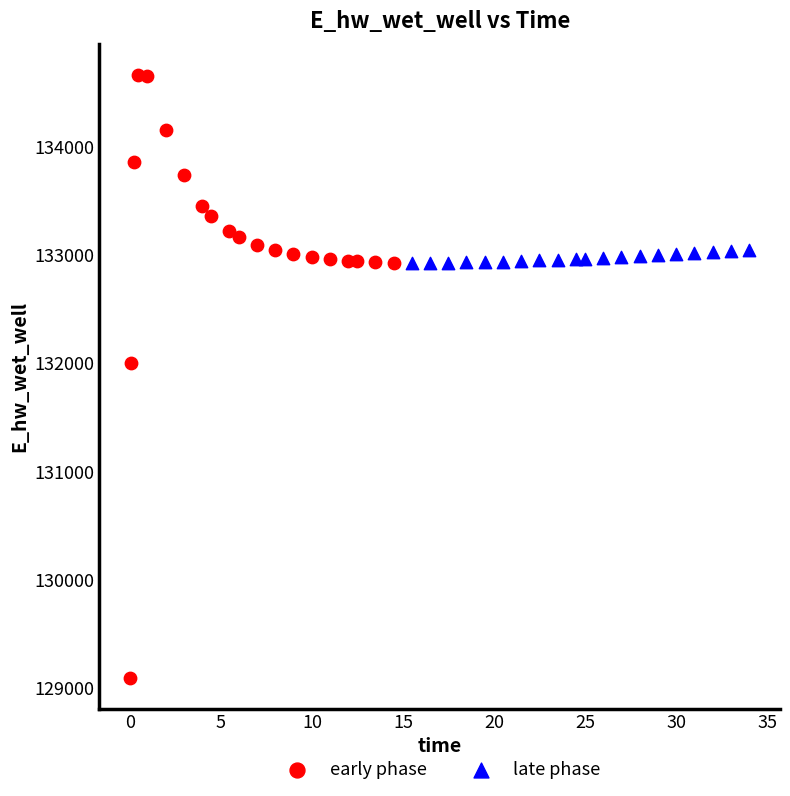

What are all the series names shown in the legend?

early phase, late phase